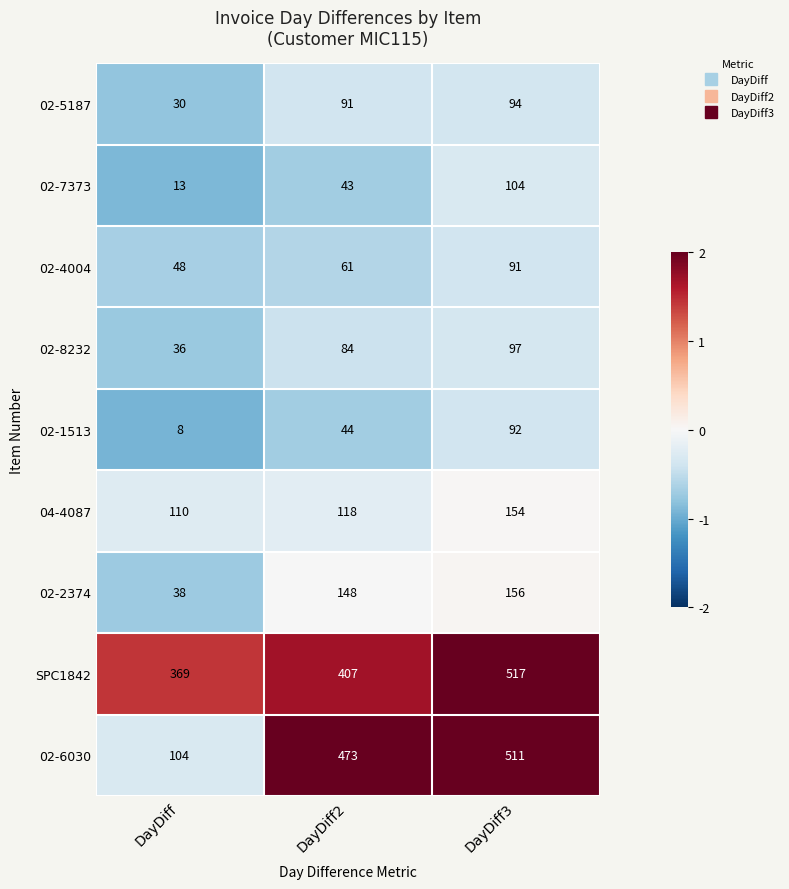

At which label is 02-5187 closest to 62?

DayDiff2